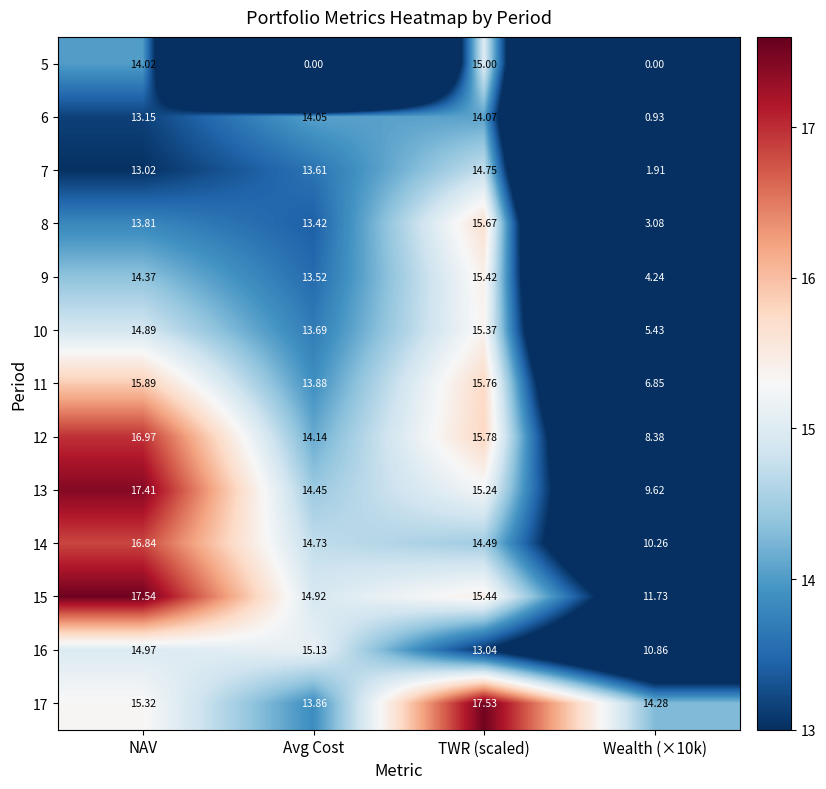

Where does the 12 series first go above 15?

NAV